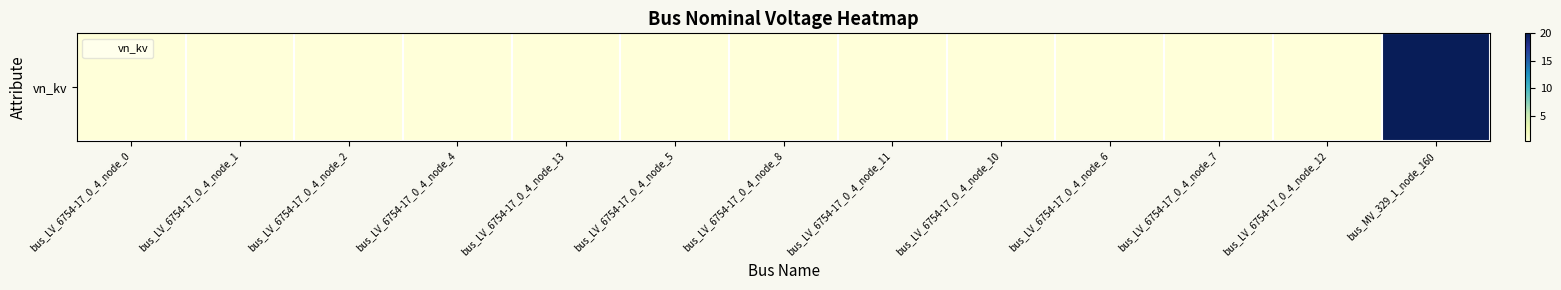

The chart shows a value of 0.4 at bus_LV_6754-17_0_4_node_13. True or false?

True